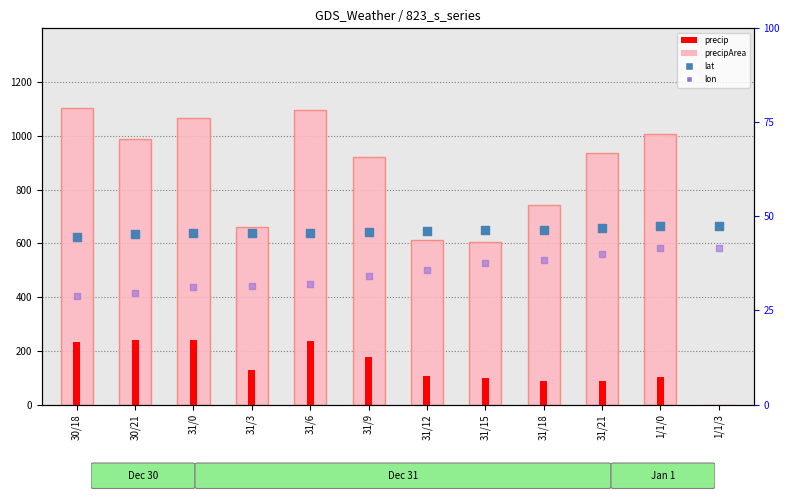

Is the value of precip (x200) at 31/6 greater than the value of precipArea at 31/15?

No